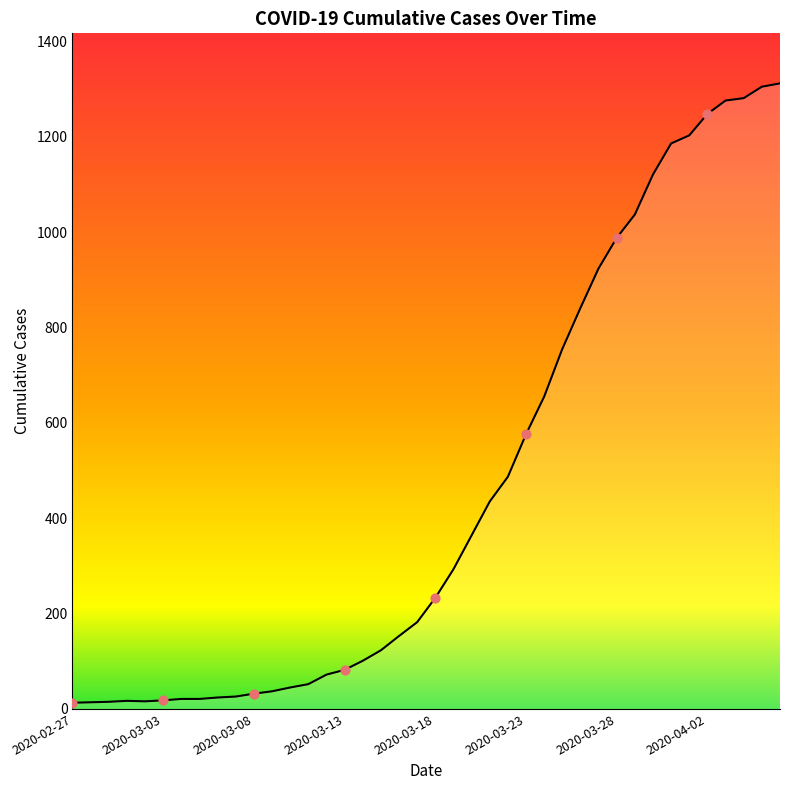

What is the greatest value displayed?

1312